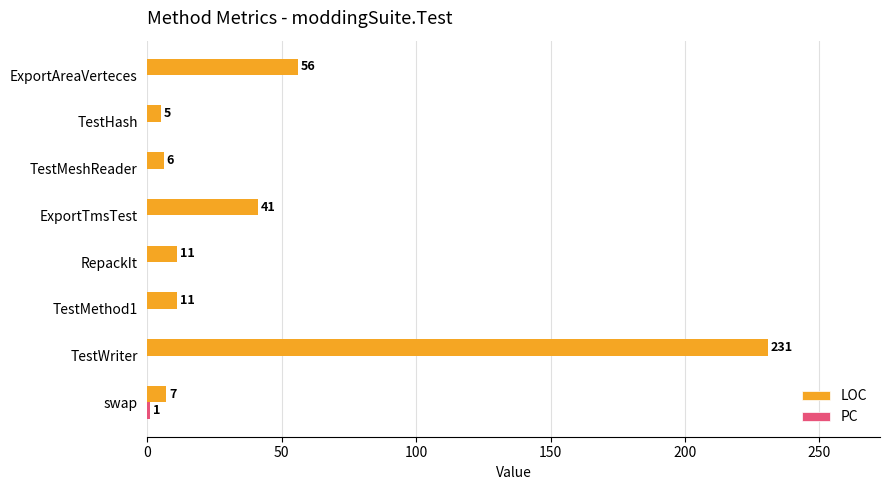

Which series has the largest total across all categories?

LOC